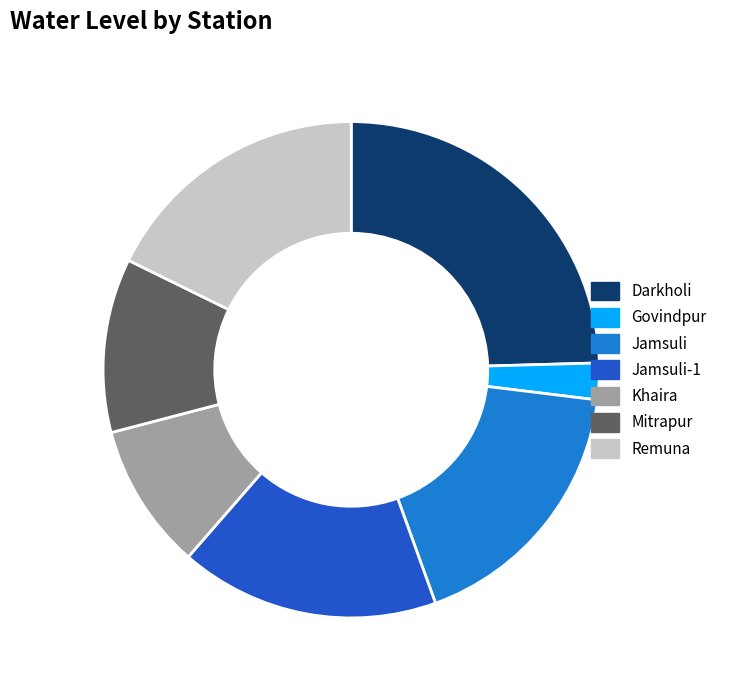

Count the number of slices in the pie.

7